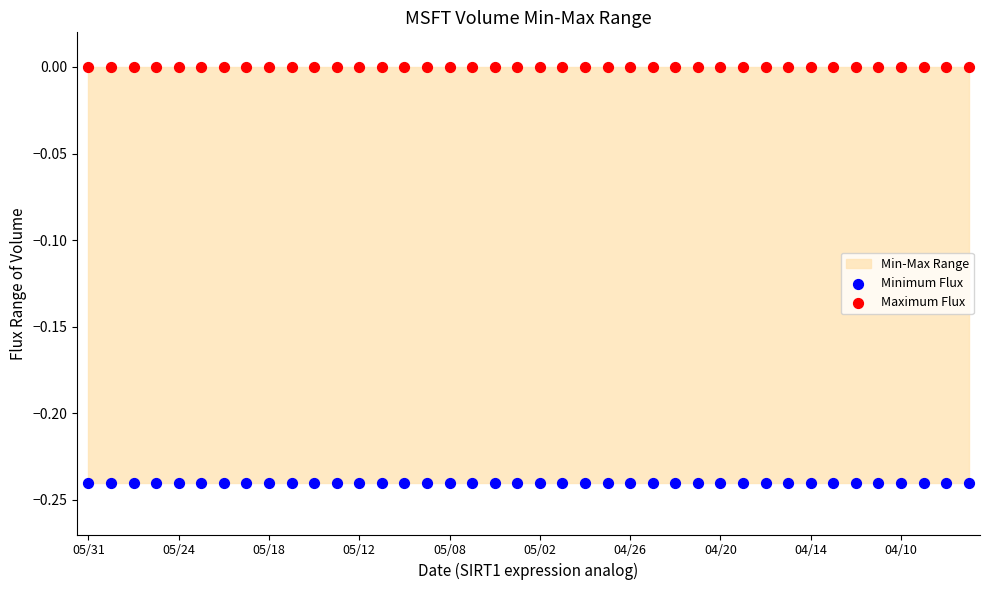

Which series reaches the maximum Y coordinate?

Maximum Flux